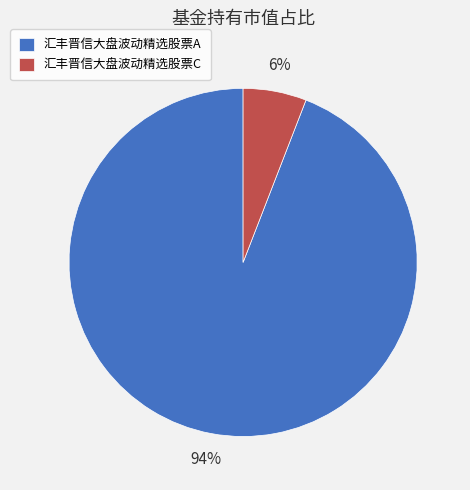

To the nearest percent, what is the average slice percentage?

50%